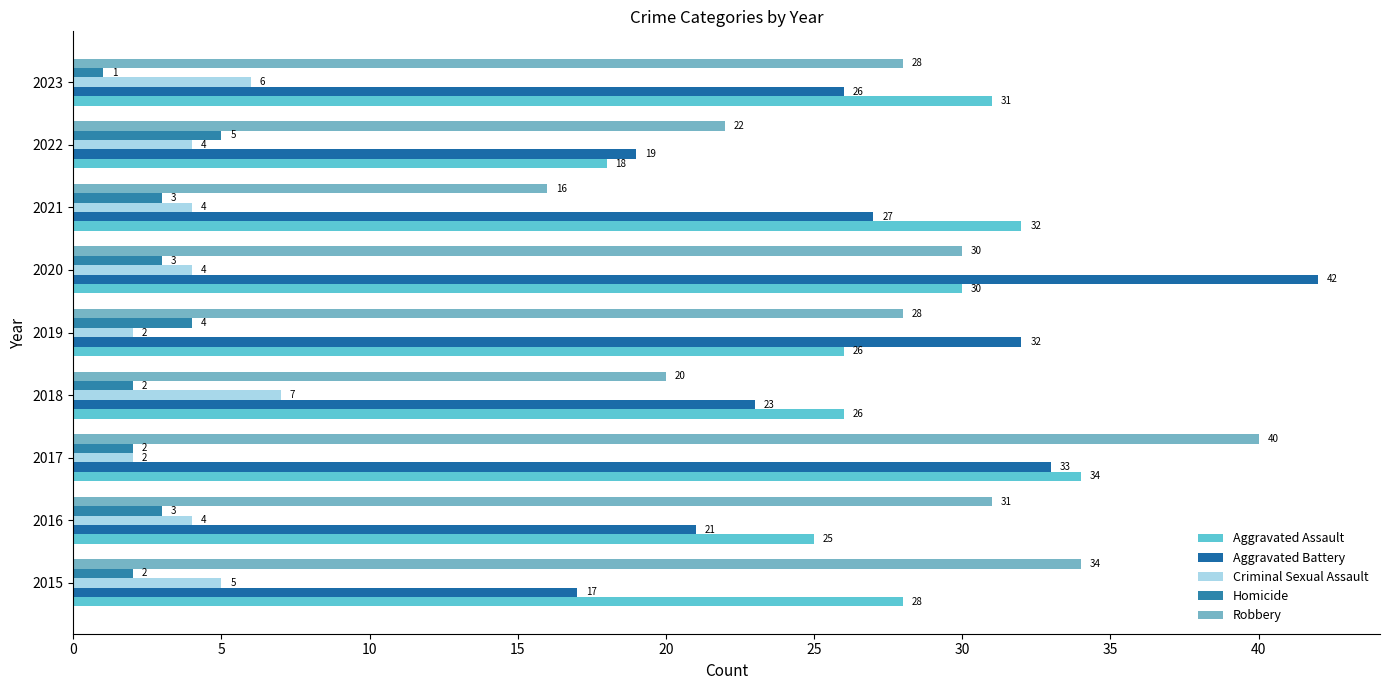

At which category is the sum across all series the highest?

2017